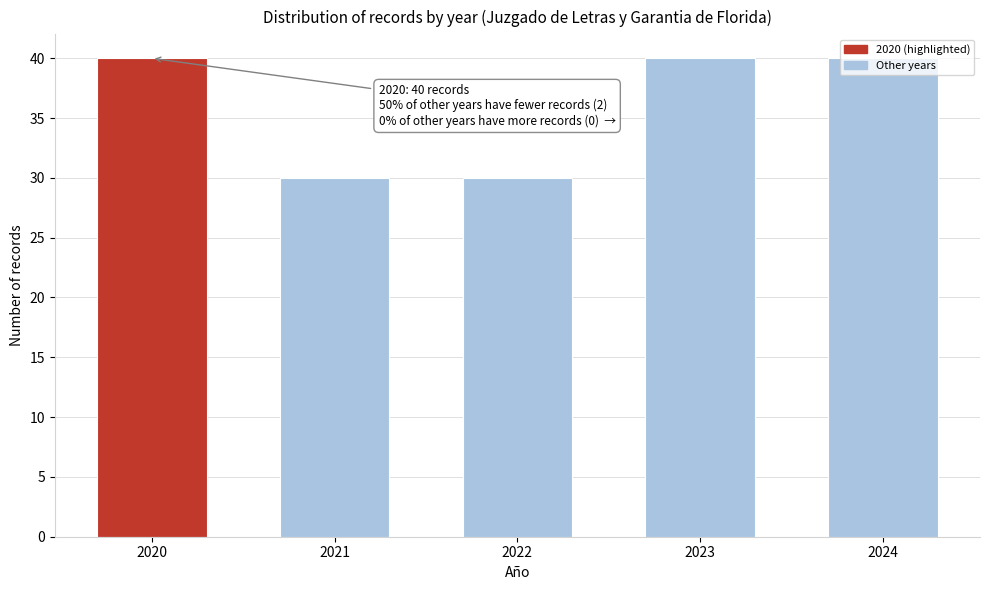

What is the greatest value displayed?

40